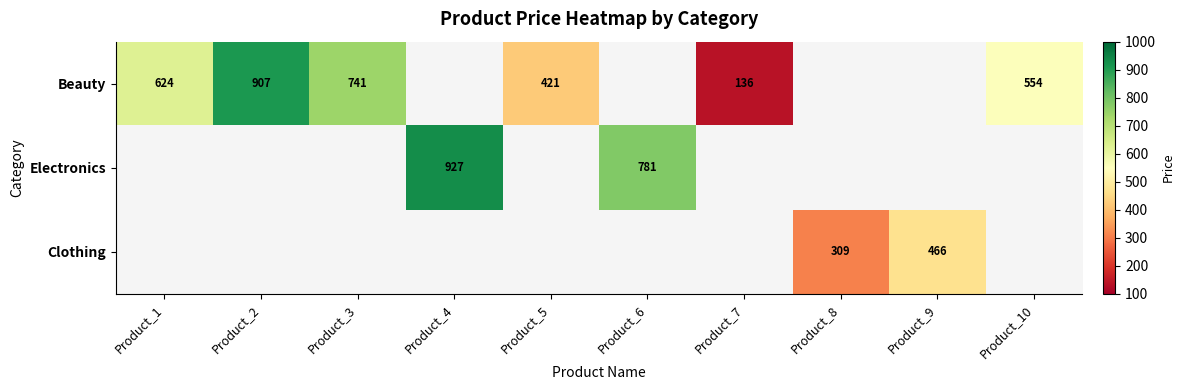

The Beauty series shows 749 at Product_5. True or false?

False